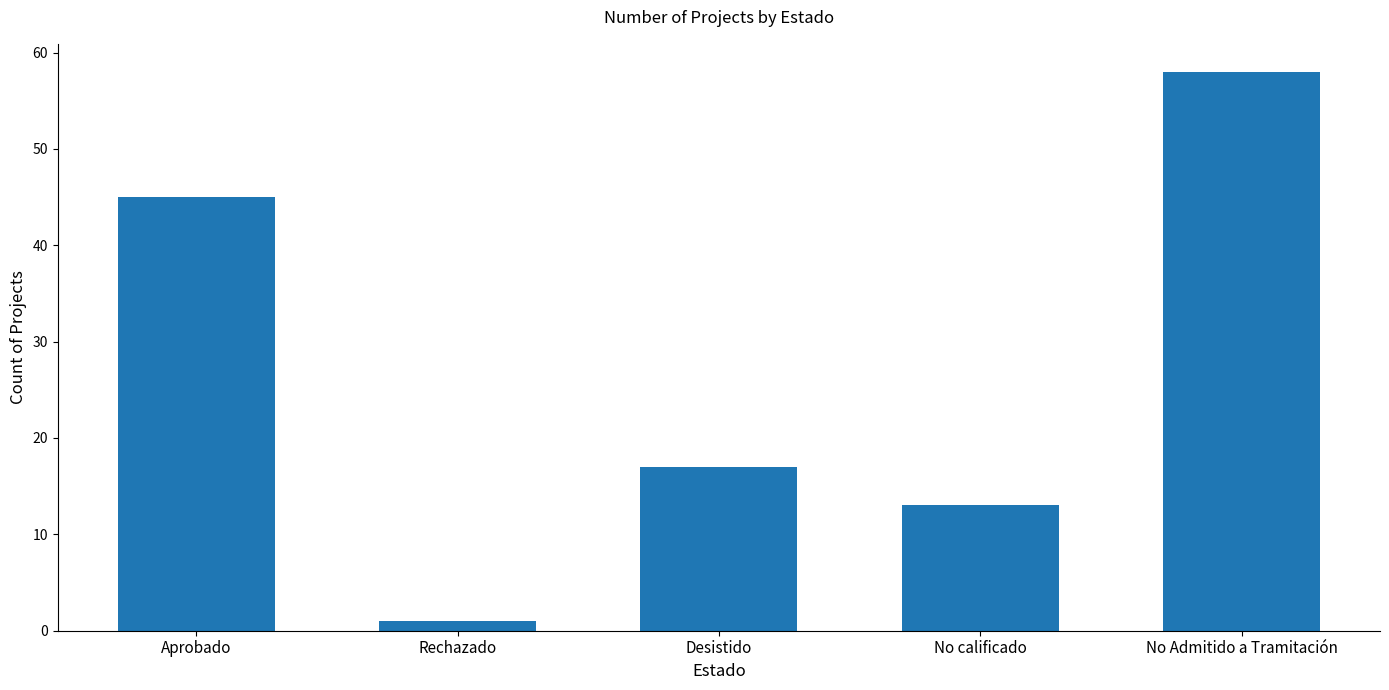

Reading left to right, list all the values displayed in this chart.

Aprobado=45	Rechazado=1	Desistido=17	No calificado=13	No Admitido a Tramitación=58